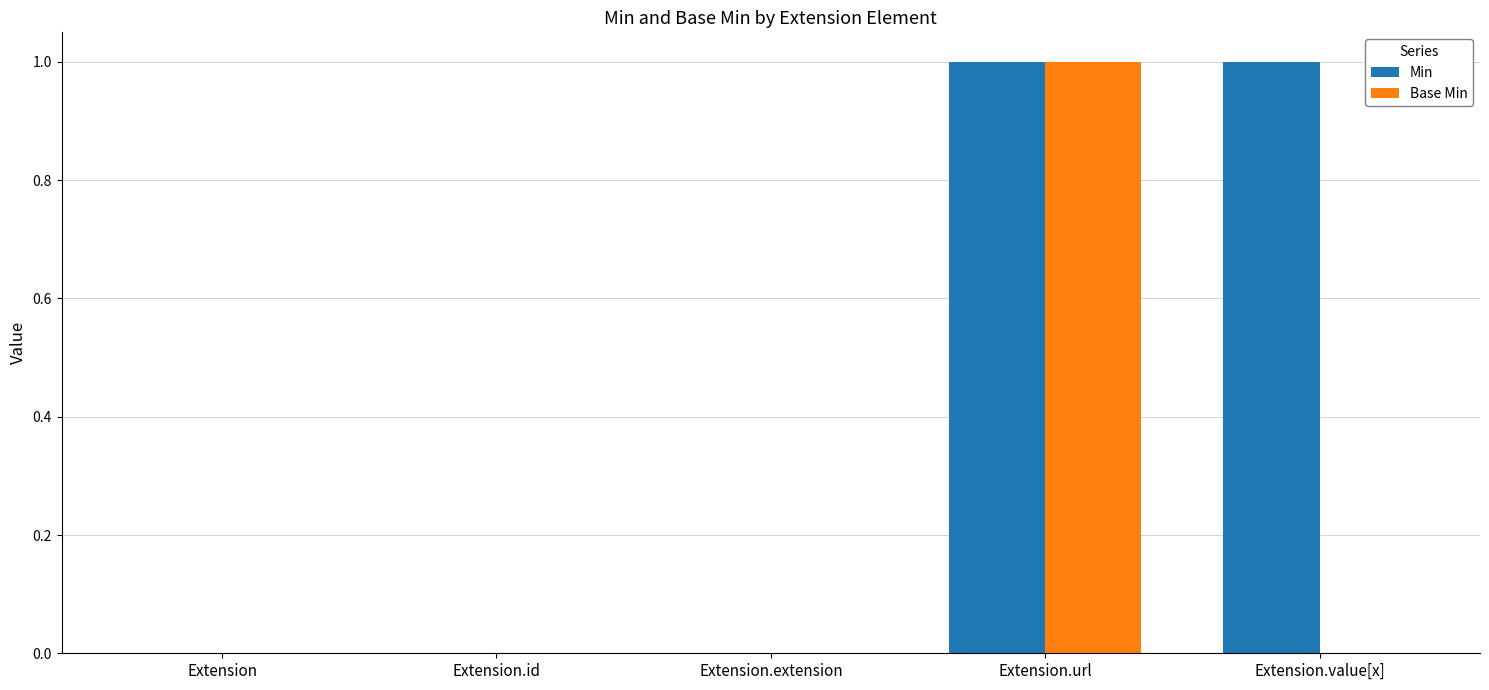

Reading left to right, what are all the values shown in this chart?

Min: 0	0	0	1	1
Base Min: 0	0	0	1	0